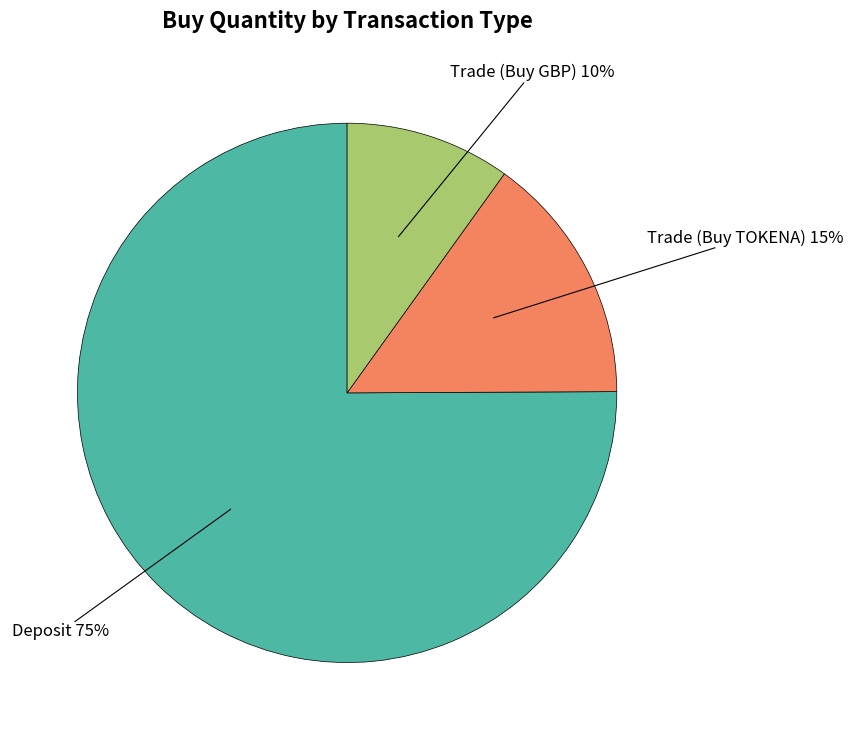

To the nearest percent, what is the difference between the largest and smallest slice percentages?

65%